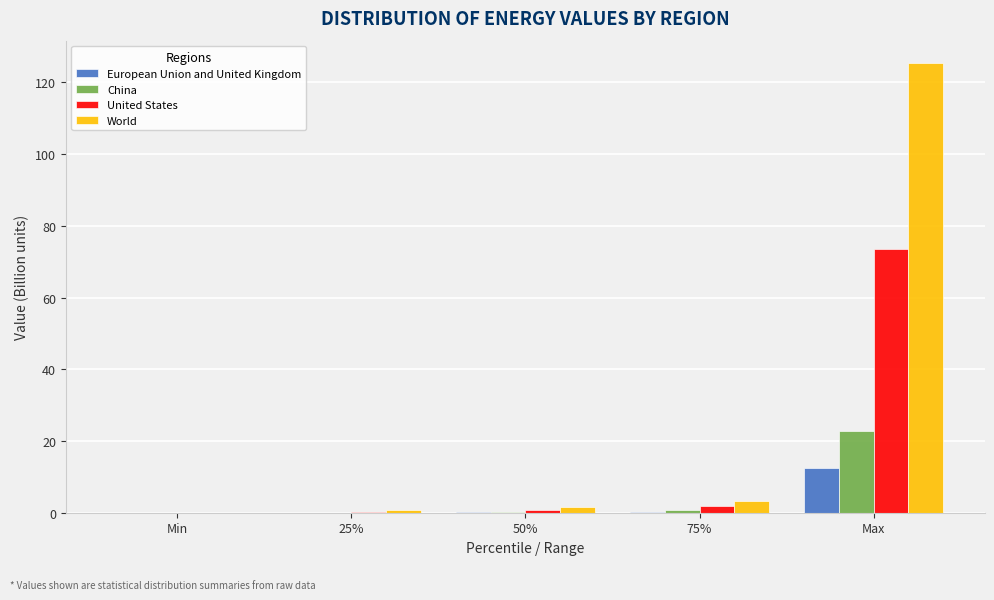

What are all the series names shown in the legend?

European Union and United Kingdom, China, United States, World